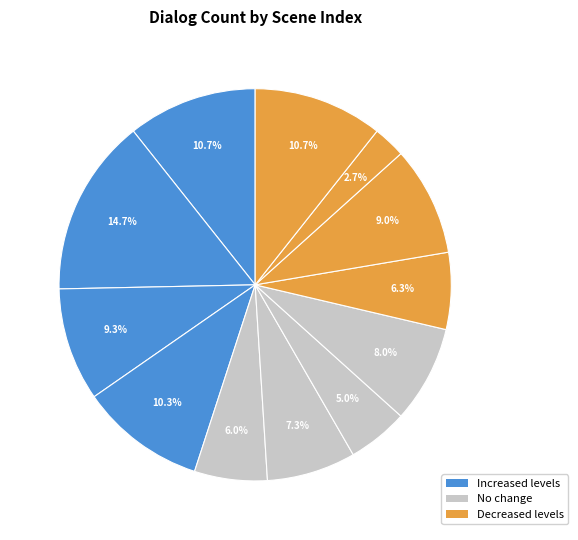

Is there a majority slice in this chart?

No